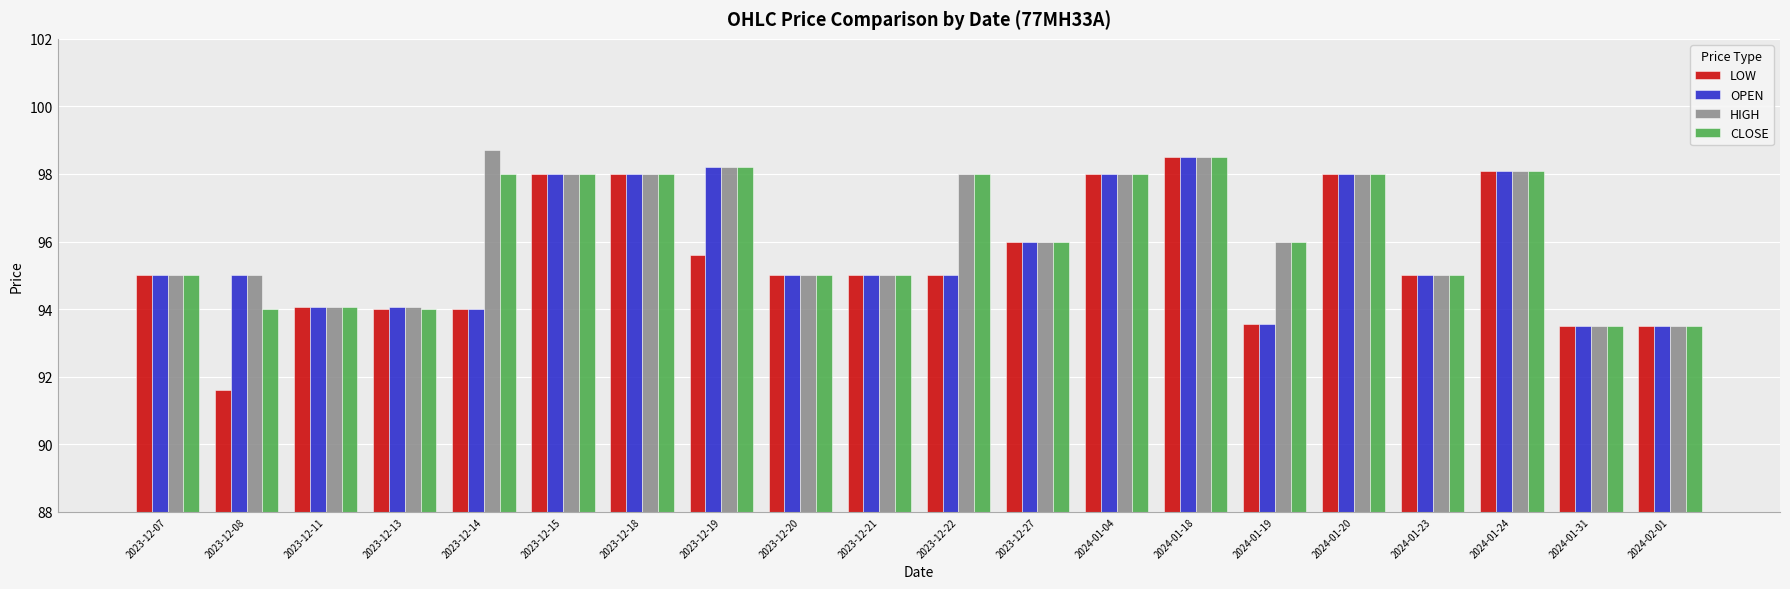

Is it true that OPEN equals 156.5 at 2023-12-20?

False